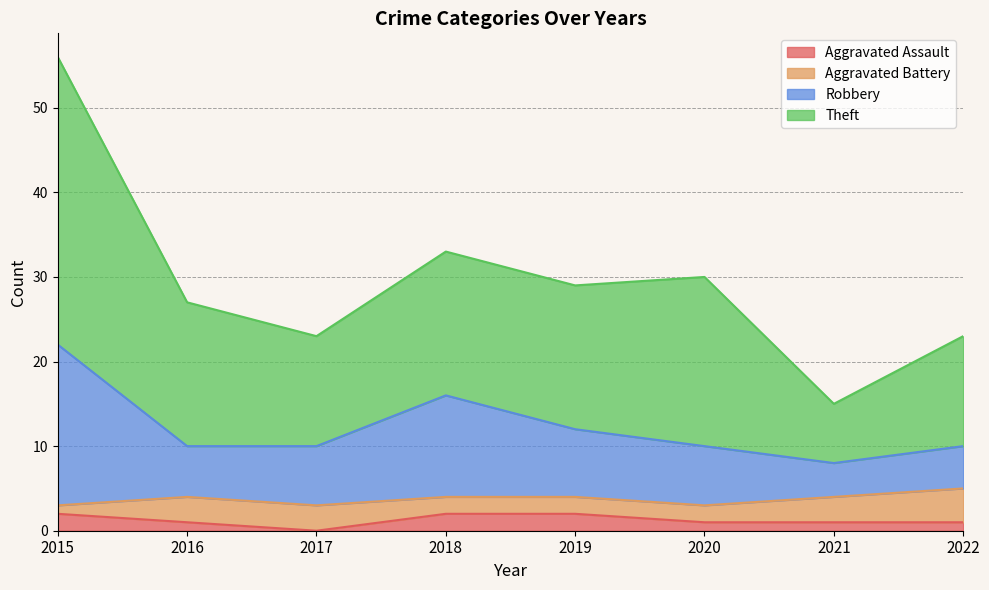

At which category is the sum across all series the highest?

2015